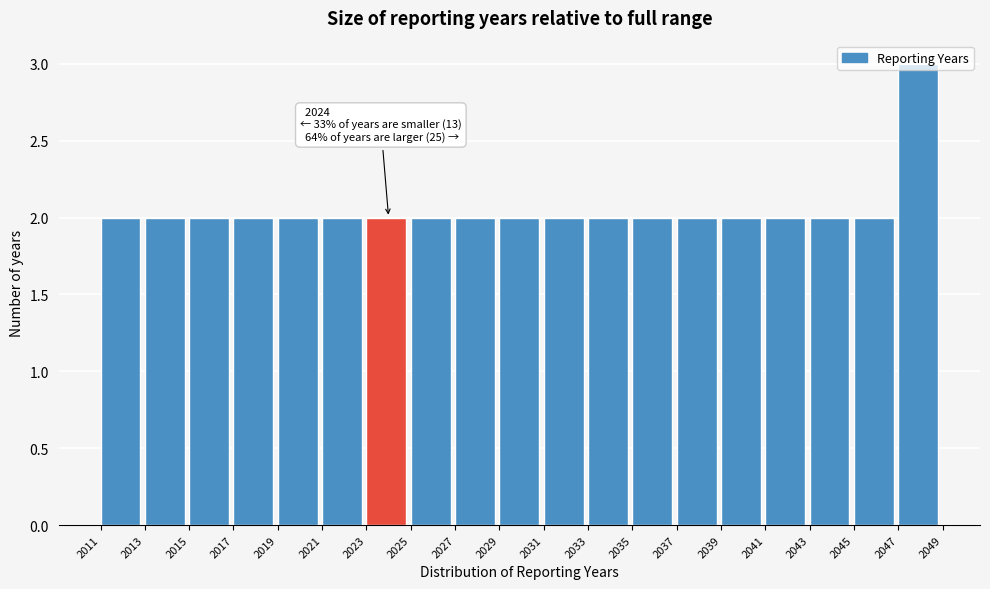

Over which range of the x-axis is the bar tallest?

2047 to 2049